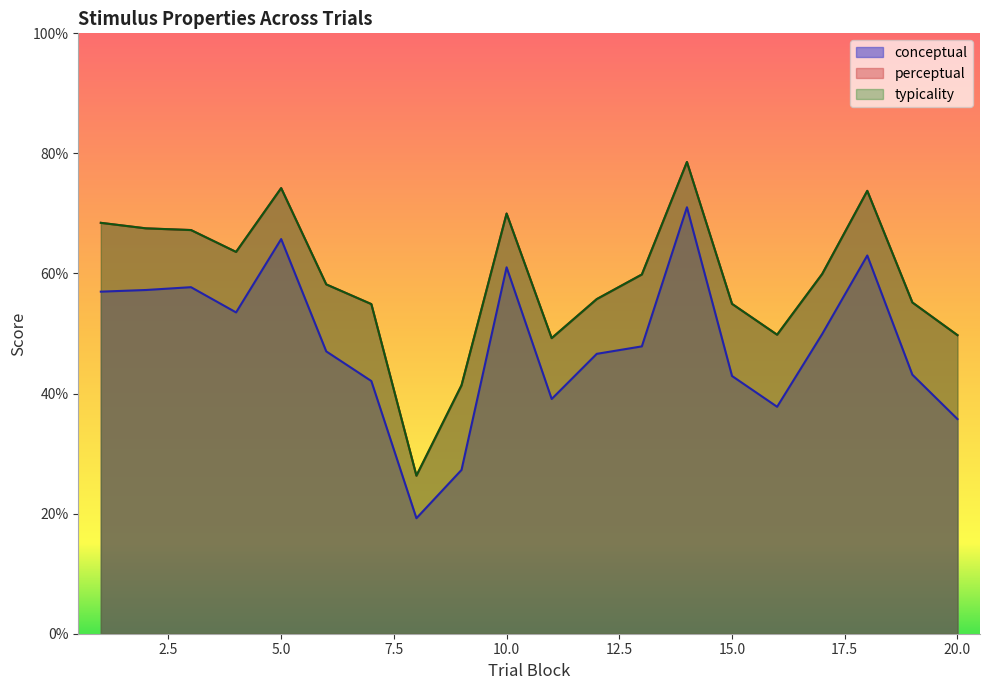

At which label is perceptual closest to 52?

16